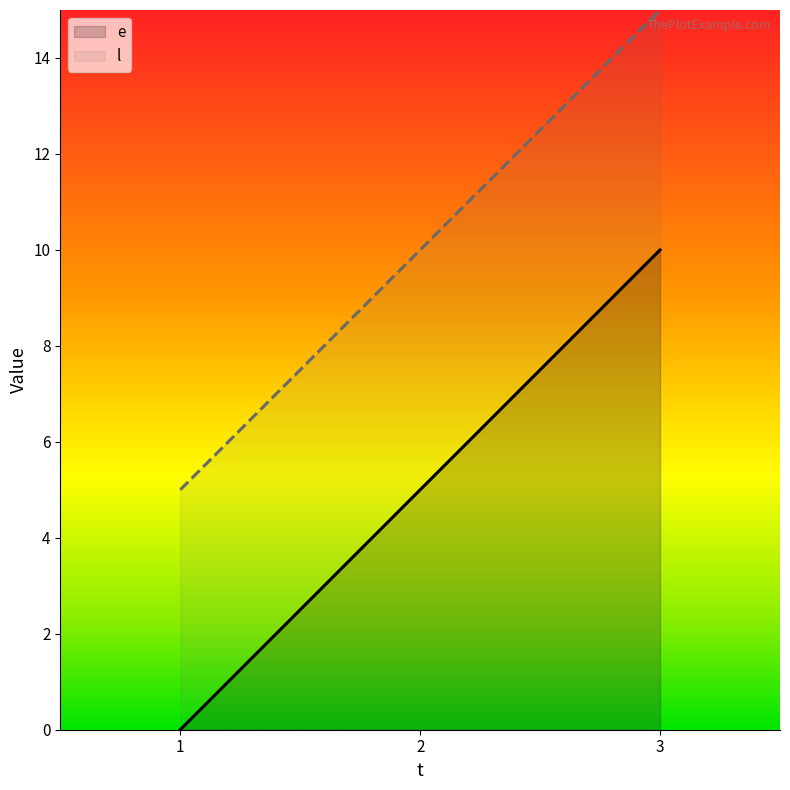

How many values in e are above zero?

2